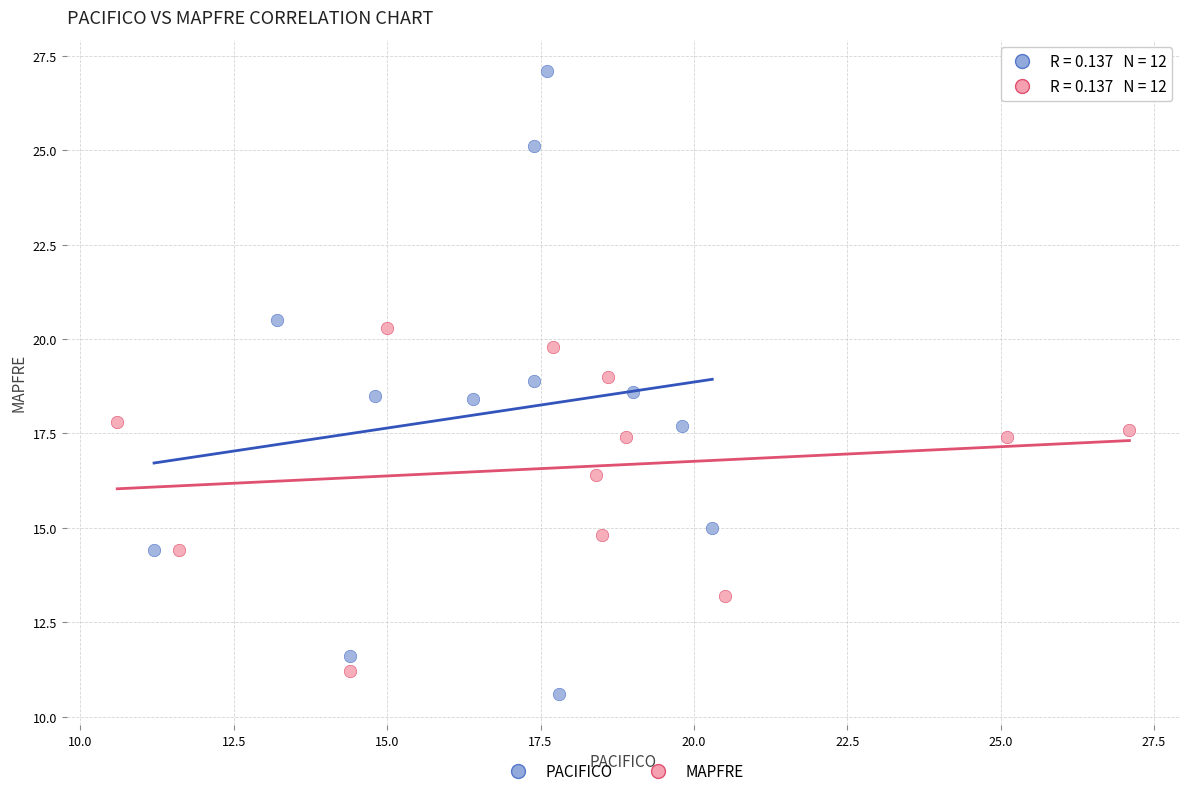

What are all the series names shown in the legend?

PACIFICO, MAPFRE